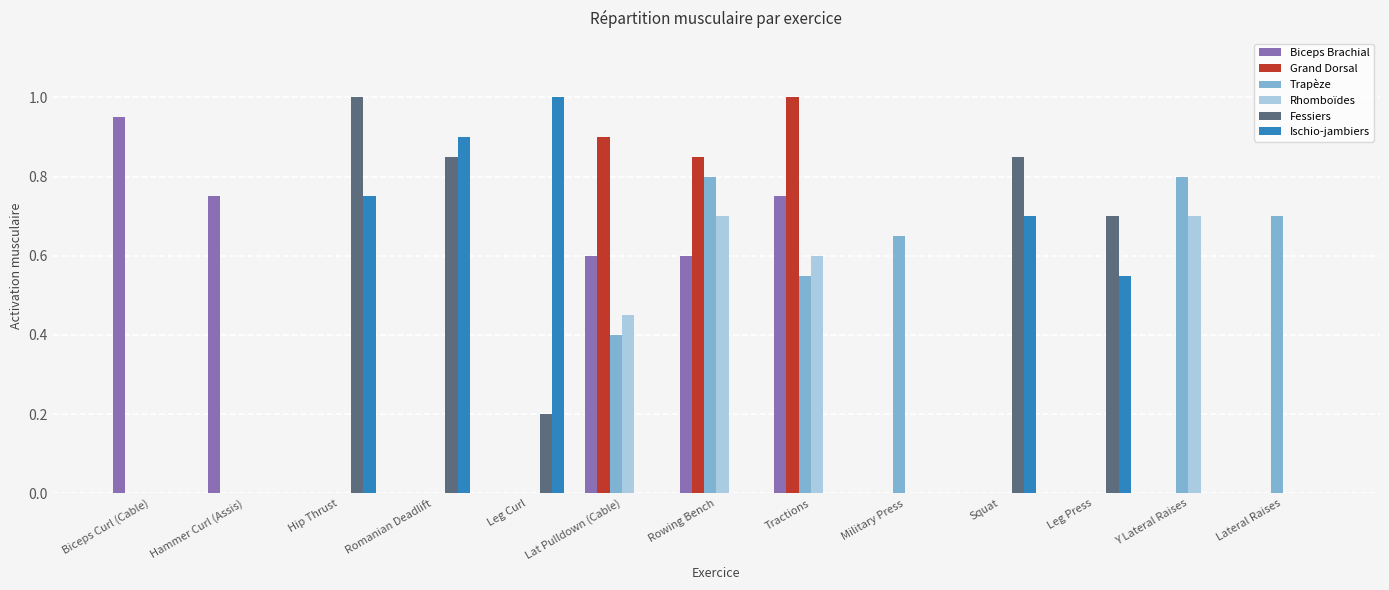

Is it true that Trapèze equals 0.7 at Military Press?

True